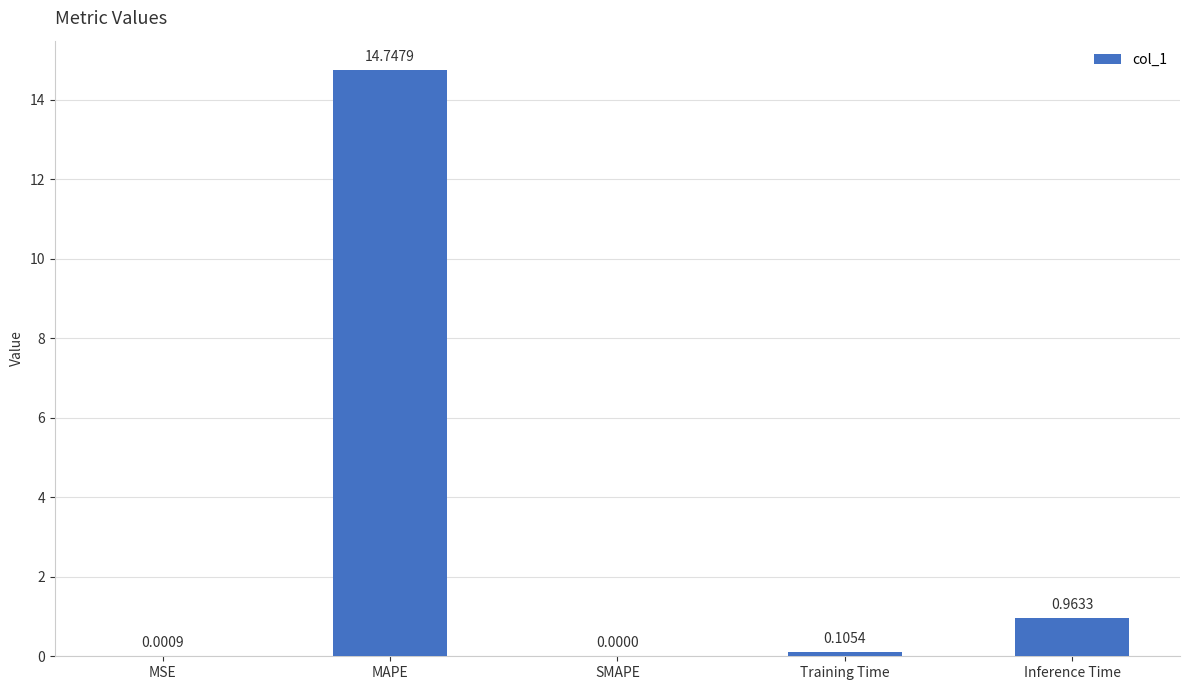

What is the change in value from SMAPE to Training Time?

+0.1